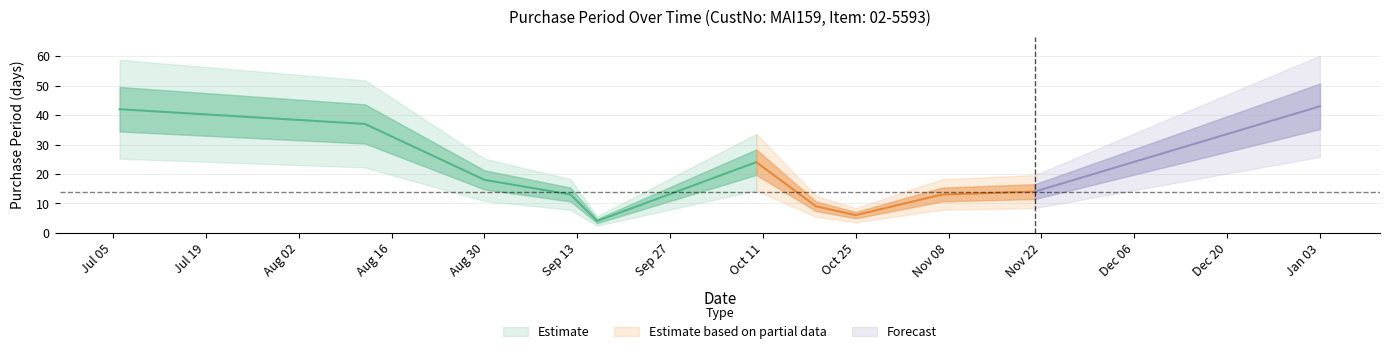

True or false: the data has more than 0 interior local peaks.

True